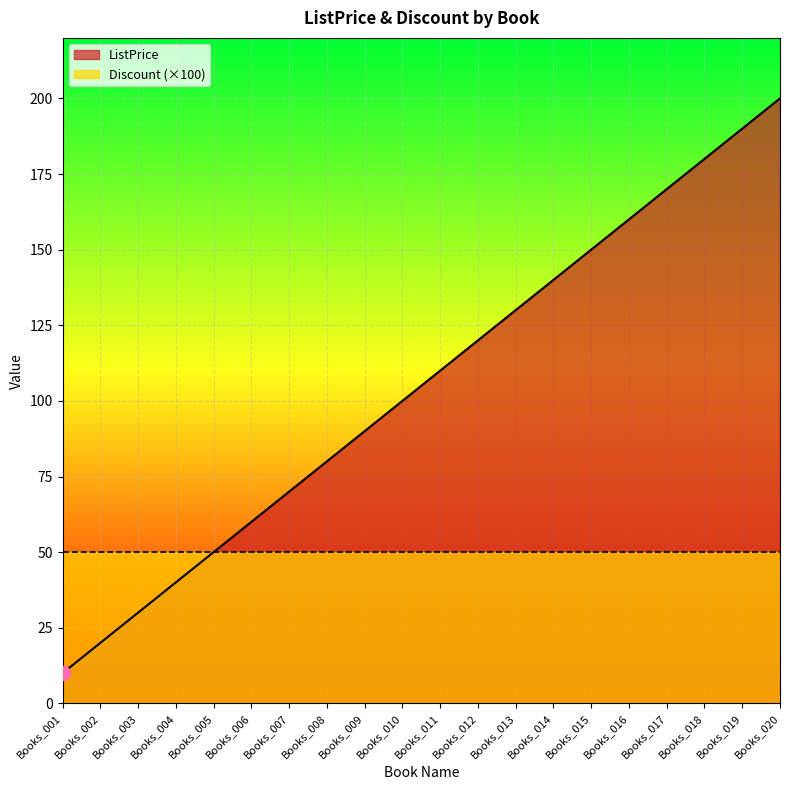

Count the number of categories in the chart.

20